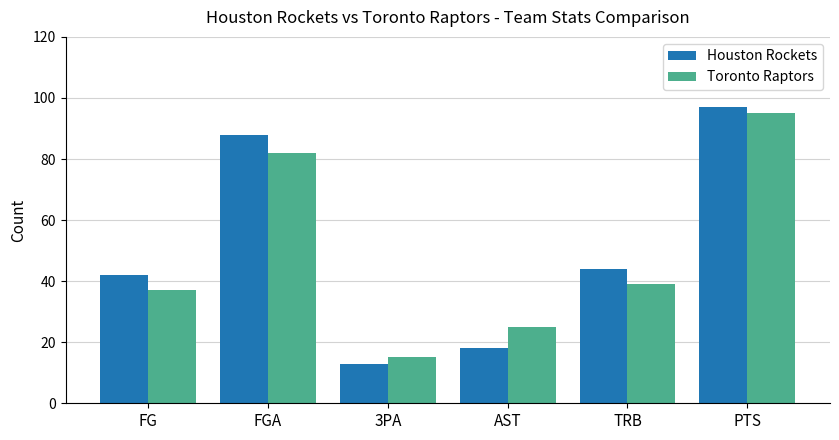

Which series has the largest total across all categories?

Houston Rockets